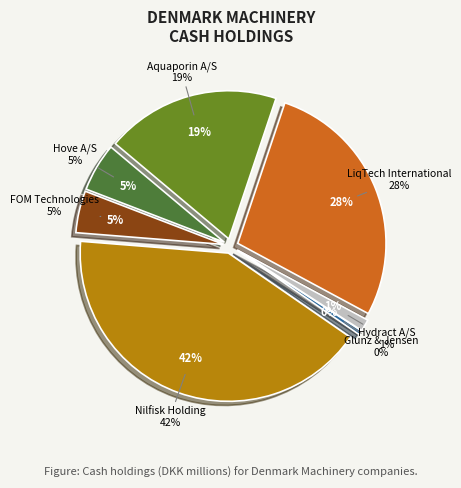

The Hydract A/S slice represents 11% of the pie. True or false?

False